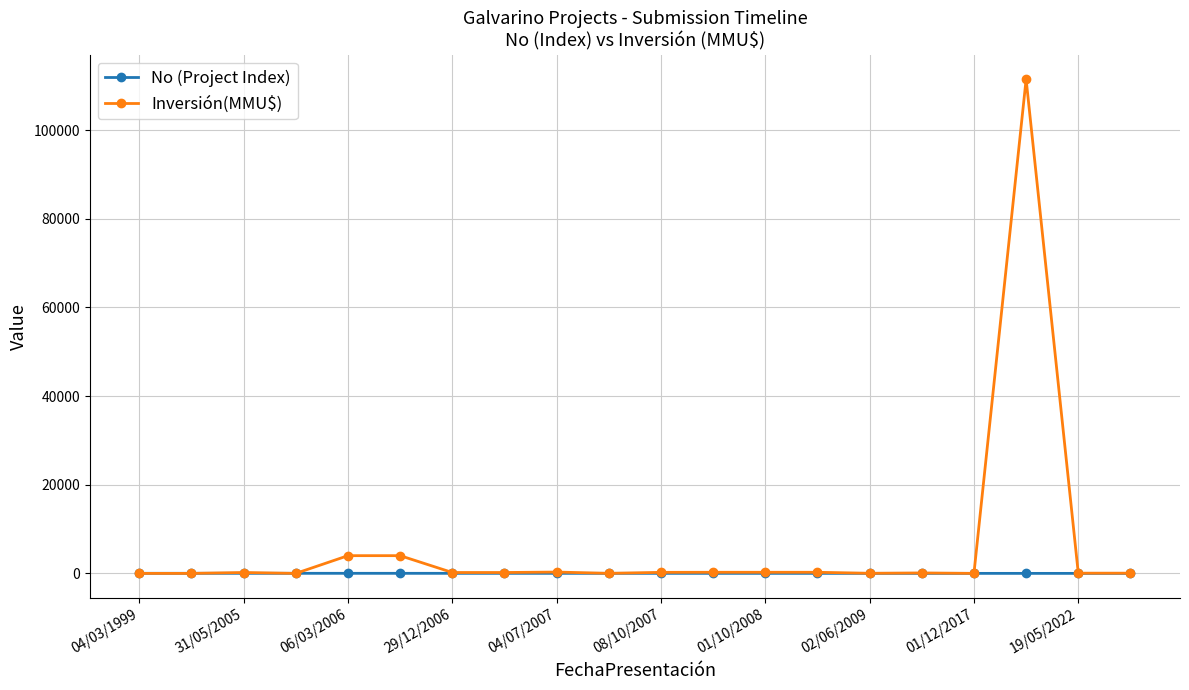

Which series has the largest total across all categories?

Inversión(MMU$)